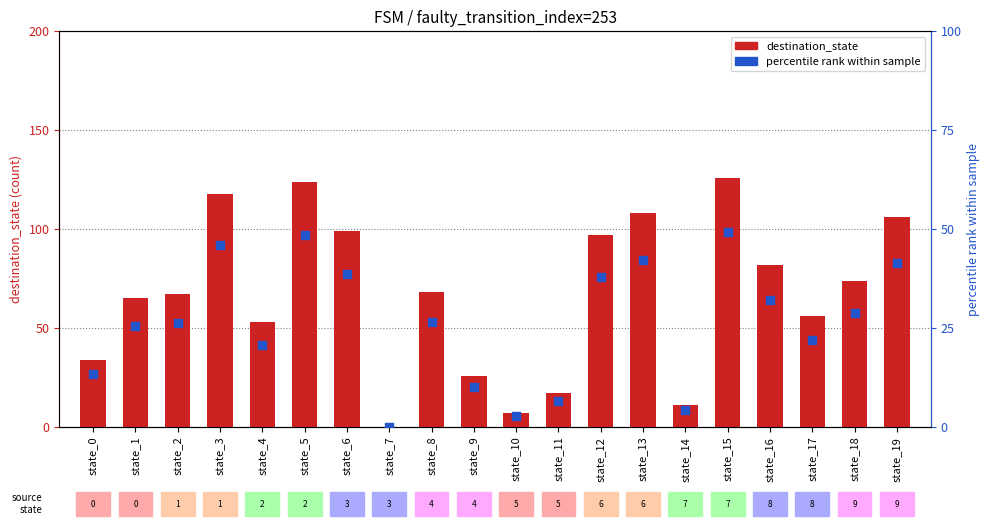

Which series has the largest Y range (max minus min)?

destination_state